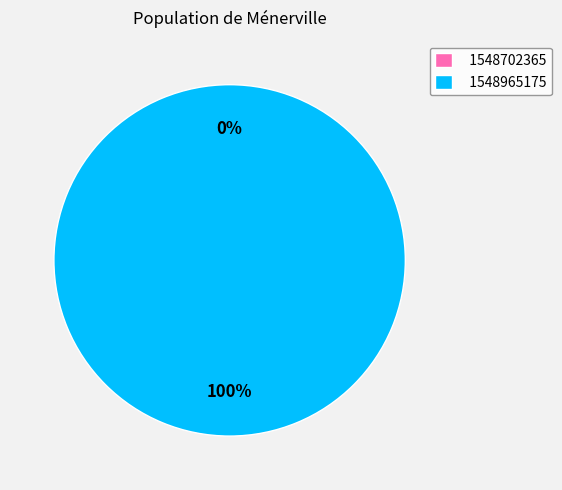

To the nearest percent, what is the average slice percentage?

50%